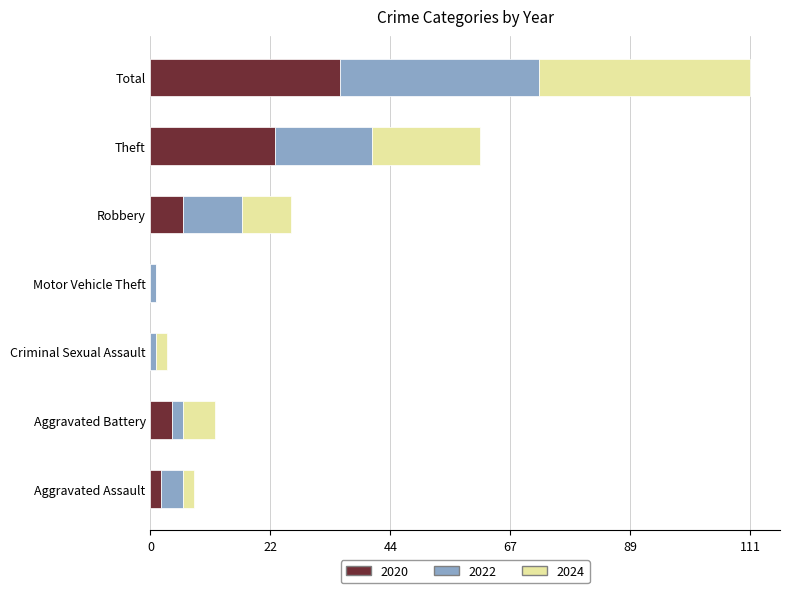

At which category is the sum across all series the highest?

Total